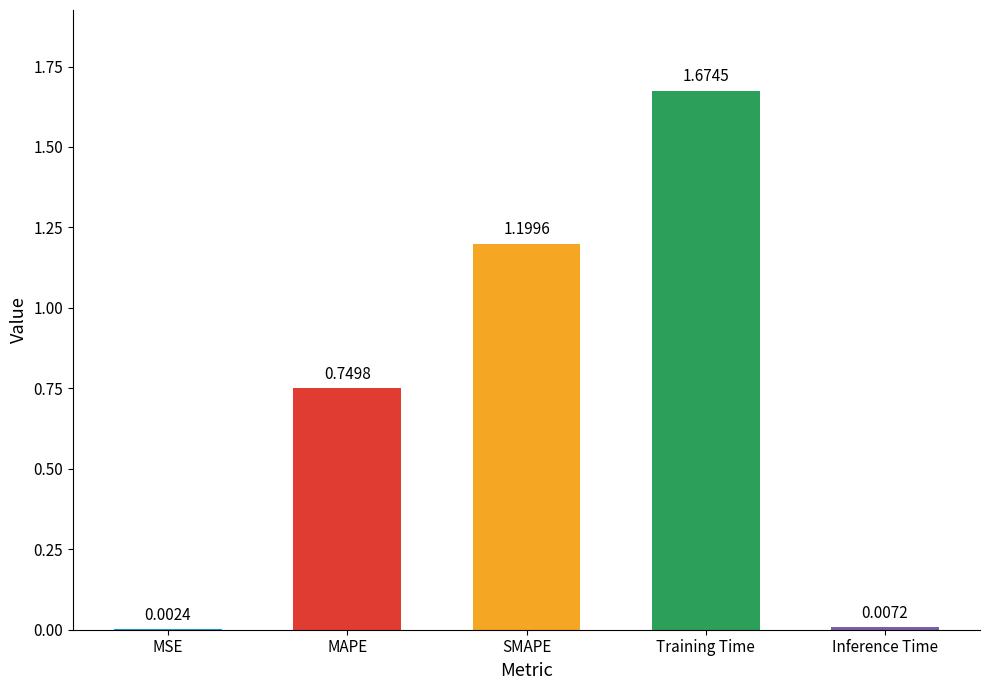

What is the change in value from MSE to SMAPE?

+1.2